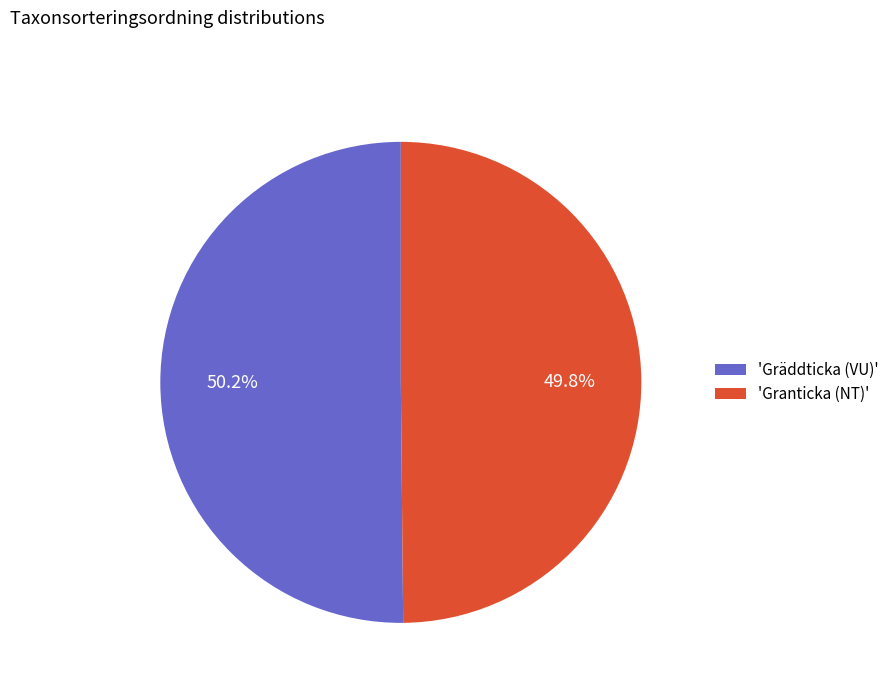

Is there a majority slice in this chart?

Yes